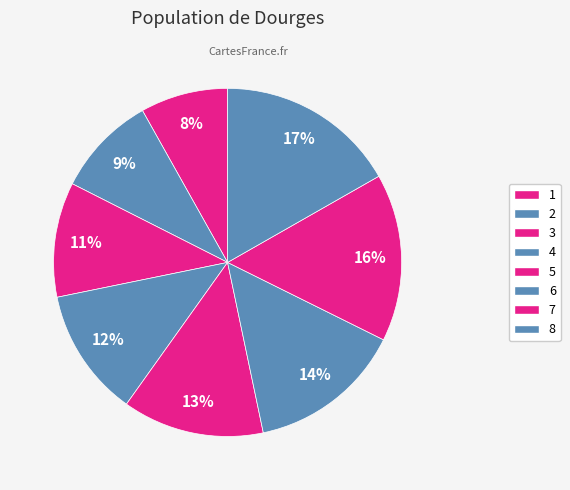

Which slice is the smallest?

1